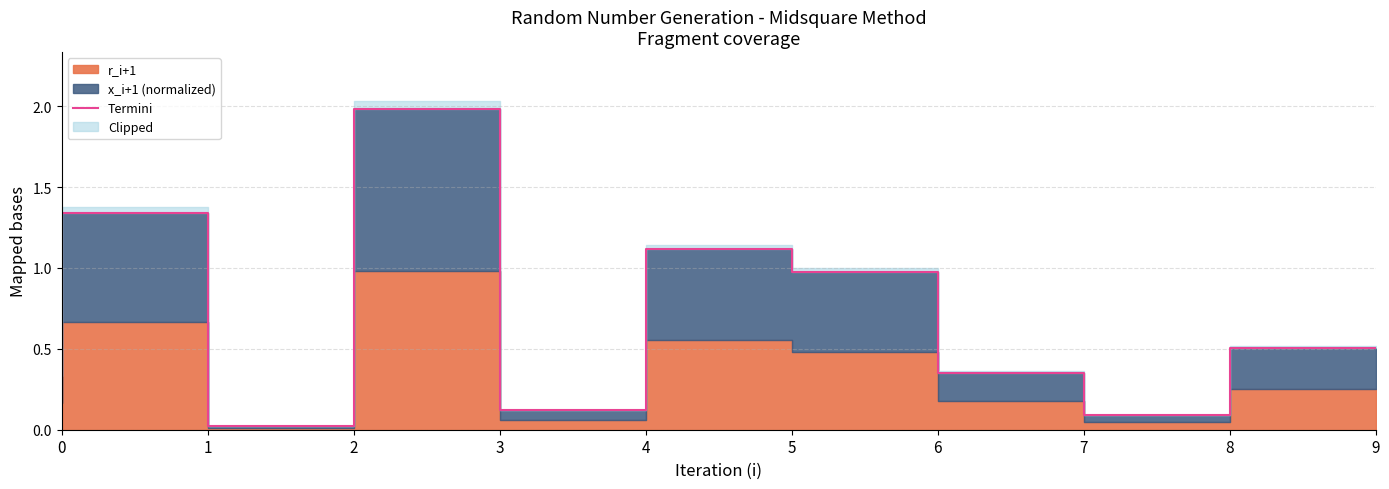

Reading left to right, what are all the values shown in this chart?

0.3	1.3	0.0	2.0	0.1	1.1	1.0	0.4	0.1	0.5